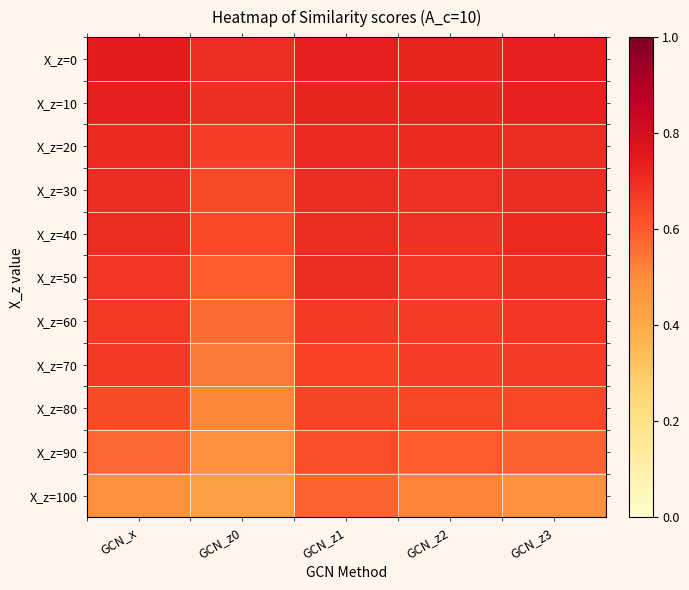

What is the minimum value shown in the chart?

0.4